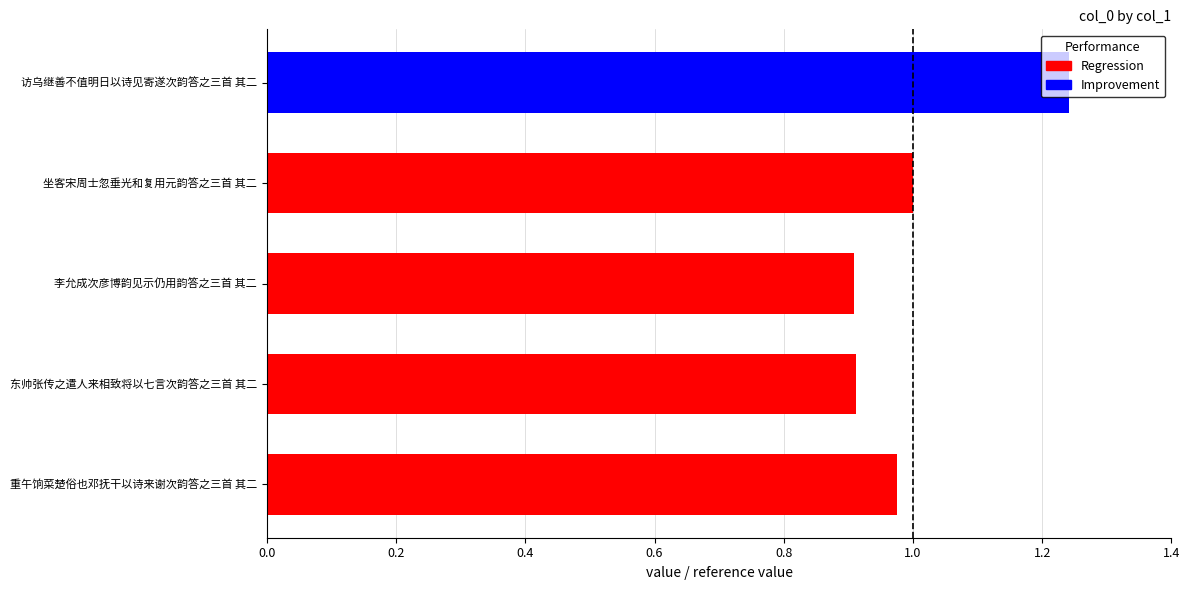

What is the smallest value displayed?

0.9